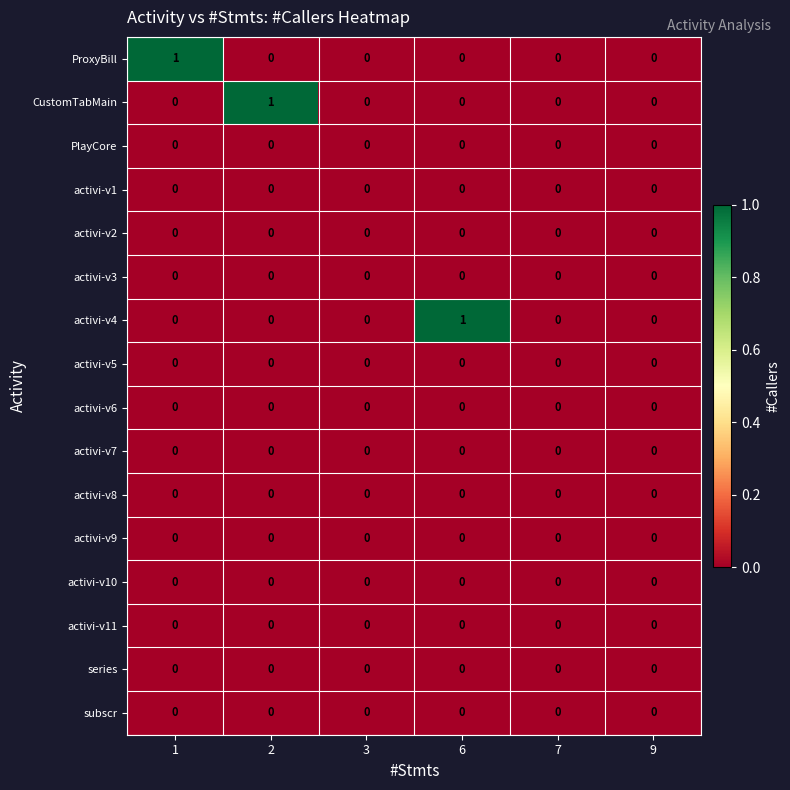

Is it true that activi-v8 equals 0 at 3?

True